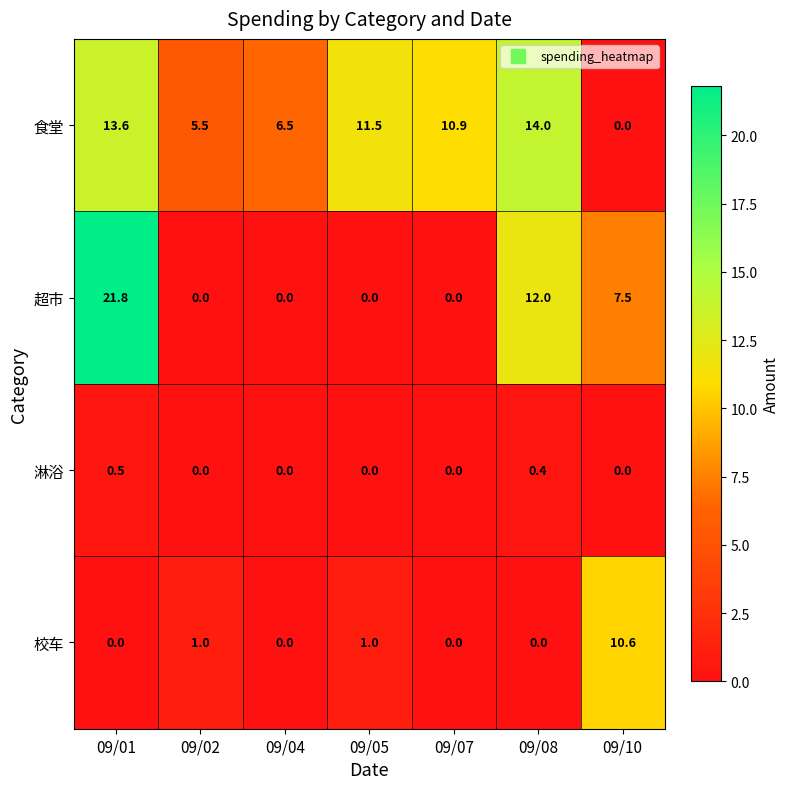

The value of 校车 at 09/05 is 1.0. True or false?

True